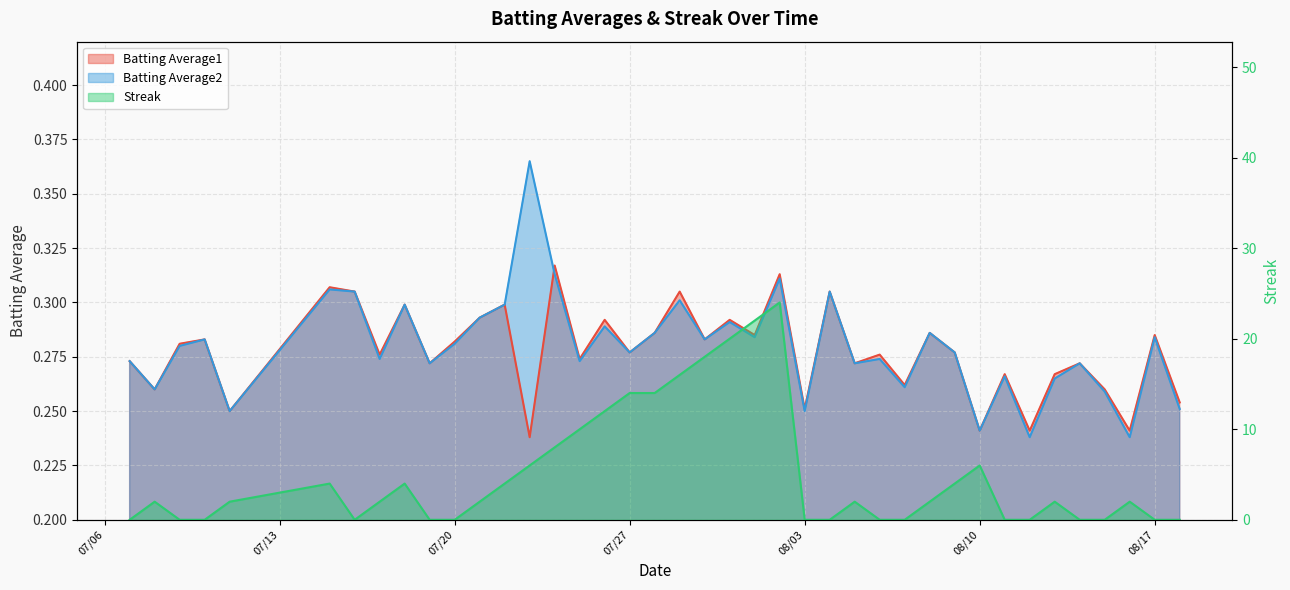

Is the value of Batting Average1 at 2010-07-21 greater than the value of Batting Average2 at 2010-07-07?

Yes